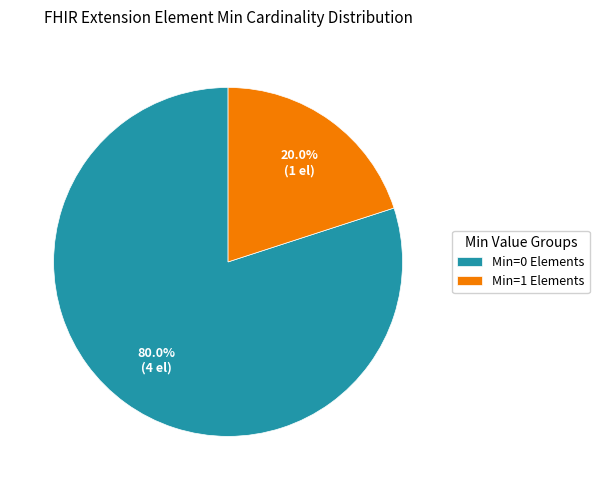

Which has a higher value, Min=1 Elements or Min=0 Elements?

Min=0 Elements